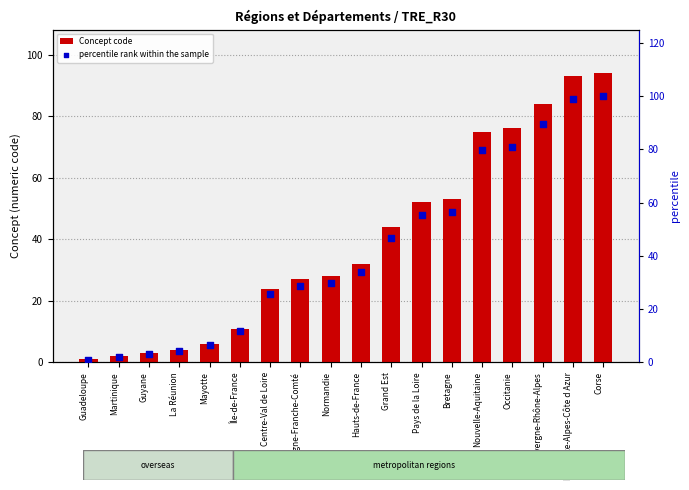

At how many categories does at least one series exceed 53?

7